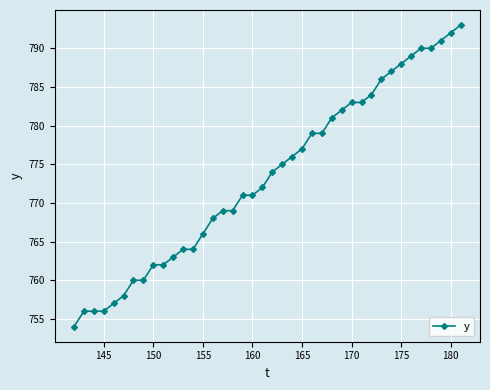

How many values are below 774?

20